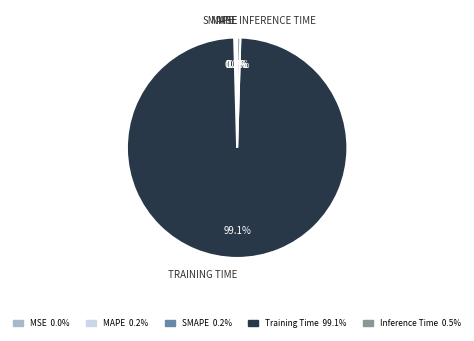

Count the number of slices in the pie.

5